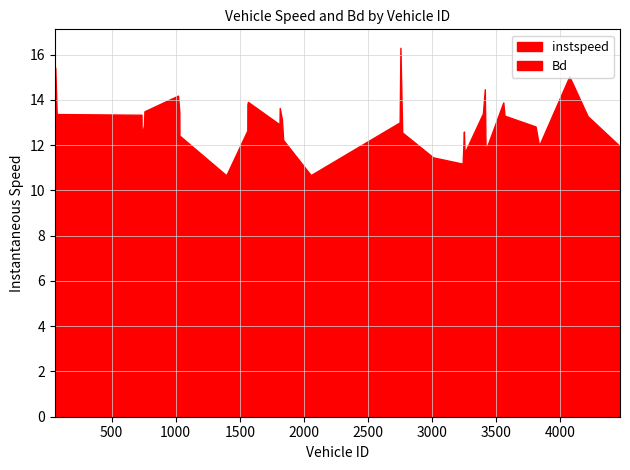

True or false: instspeed and Bd intersect in this chart.

False